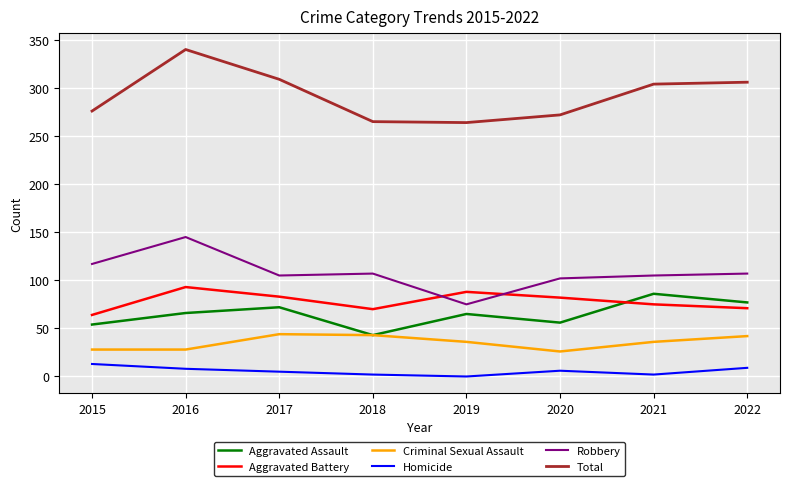

Is it true that Total equals 340 at 2016?

True